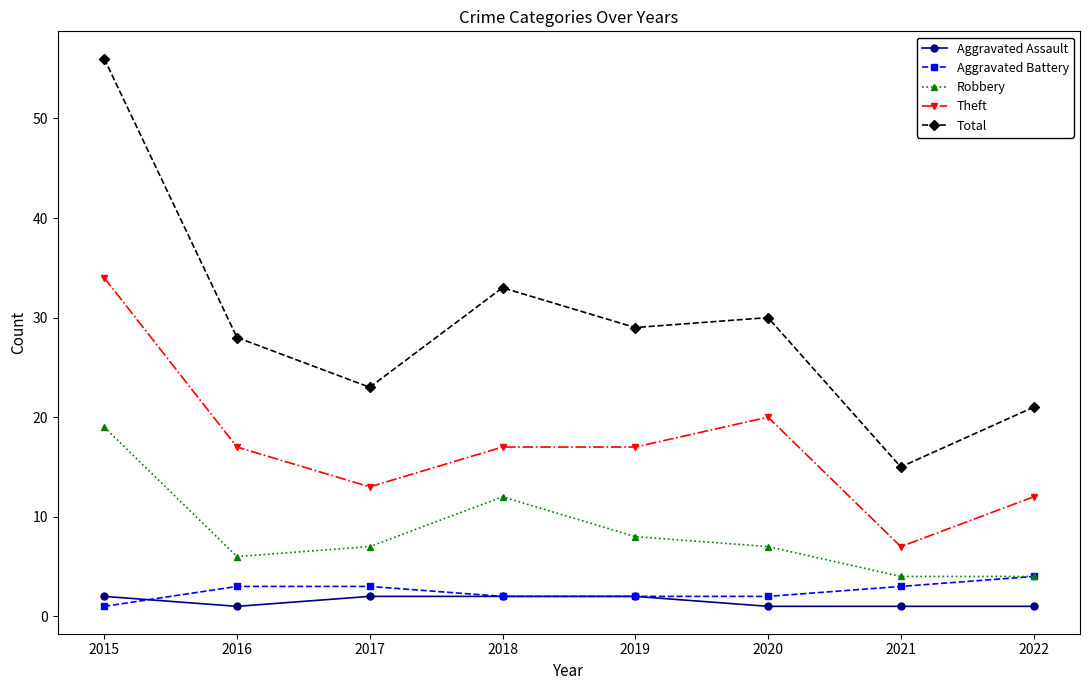

How many interior local valleys does the Total series have?

3